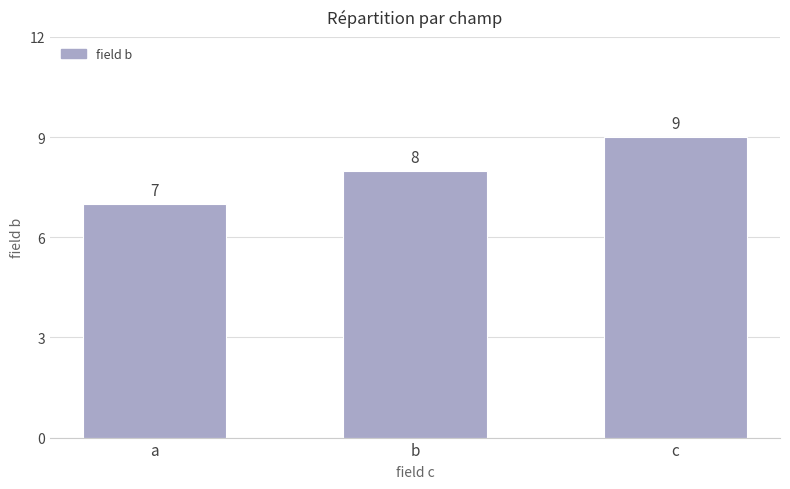

Is it true that the value at b is 8?

True